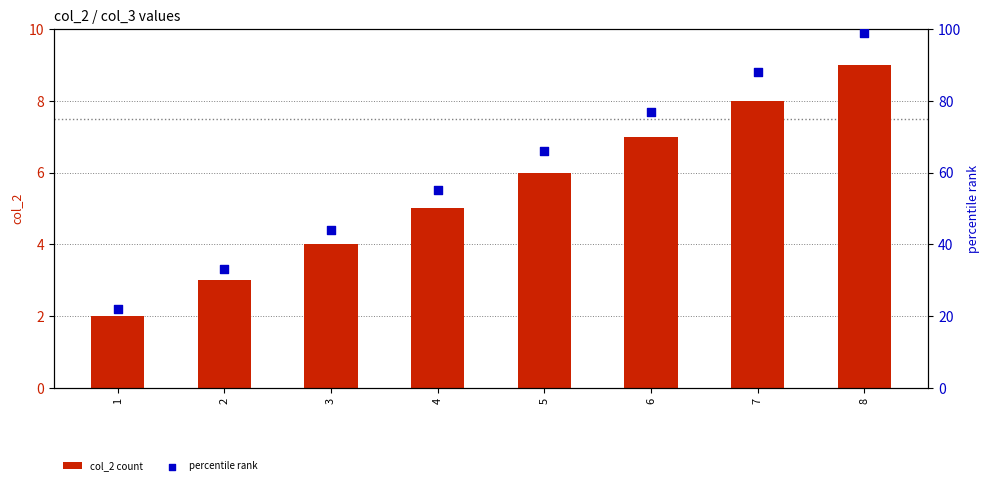

Is the value of percentile rank at 8 greater than the value of col_2 count at 6?

Yes